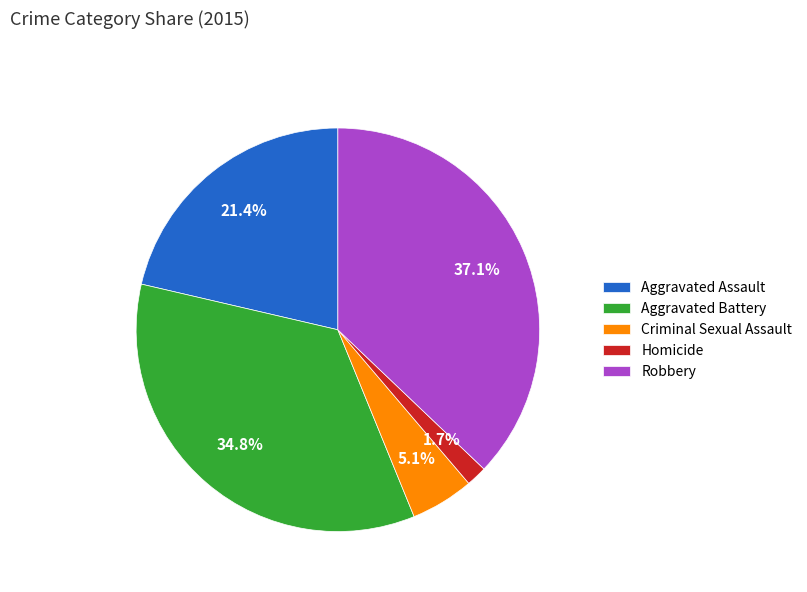

True or false: Aggravated Assault accounts for 21% of the total.

True